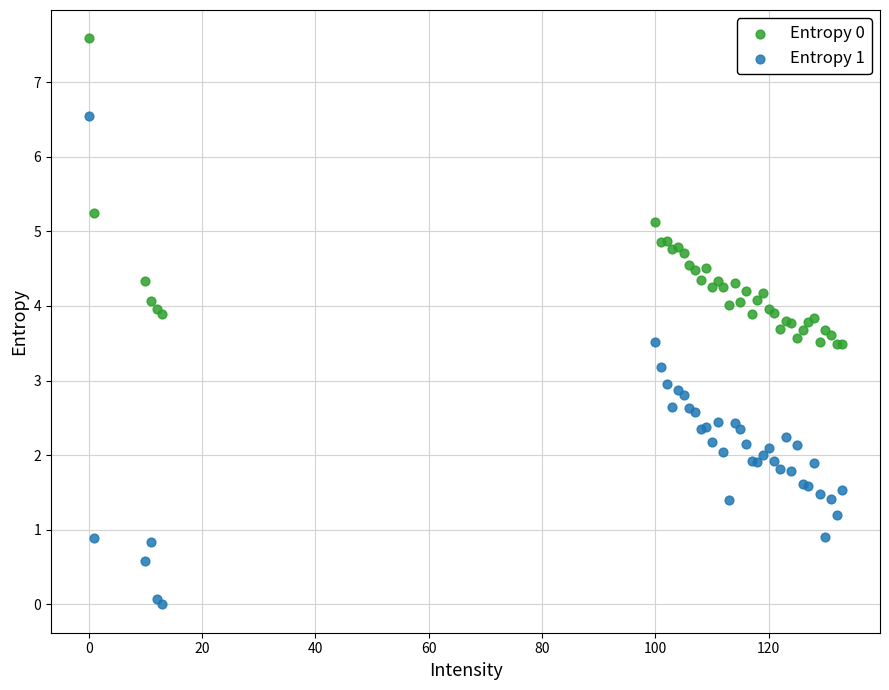

What is the X range (max minus min) for the scatter plot?

133.0